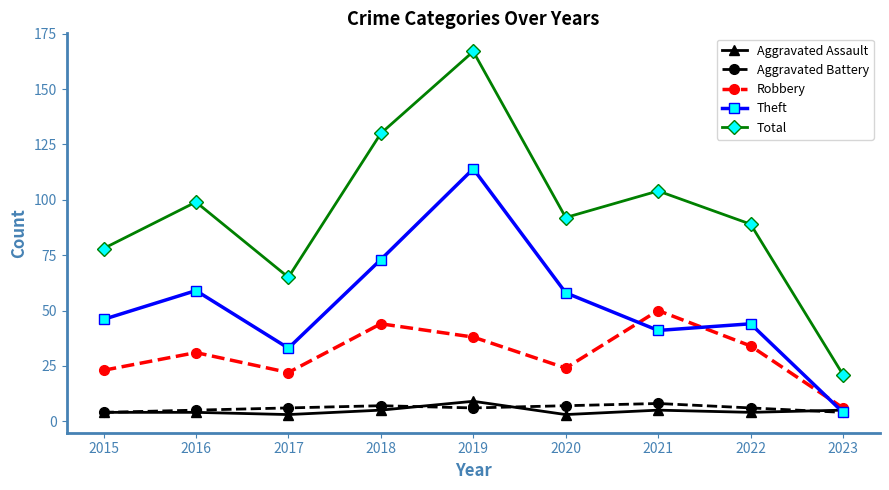

What is the difference between the maximum and minimum values in the Aggravated Assault series?

6